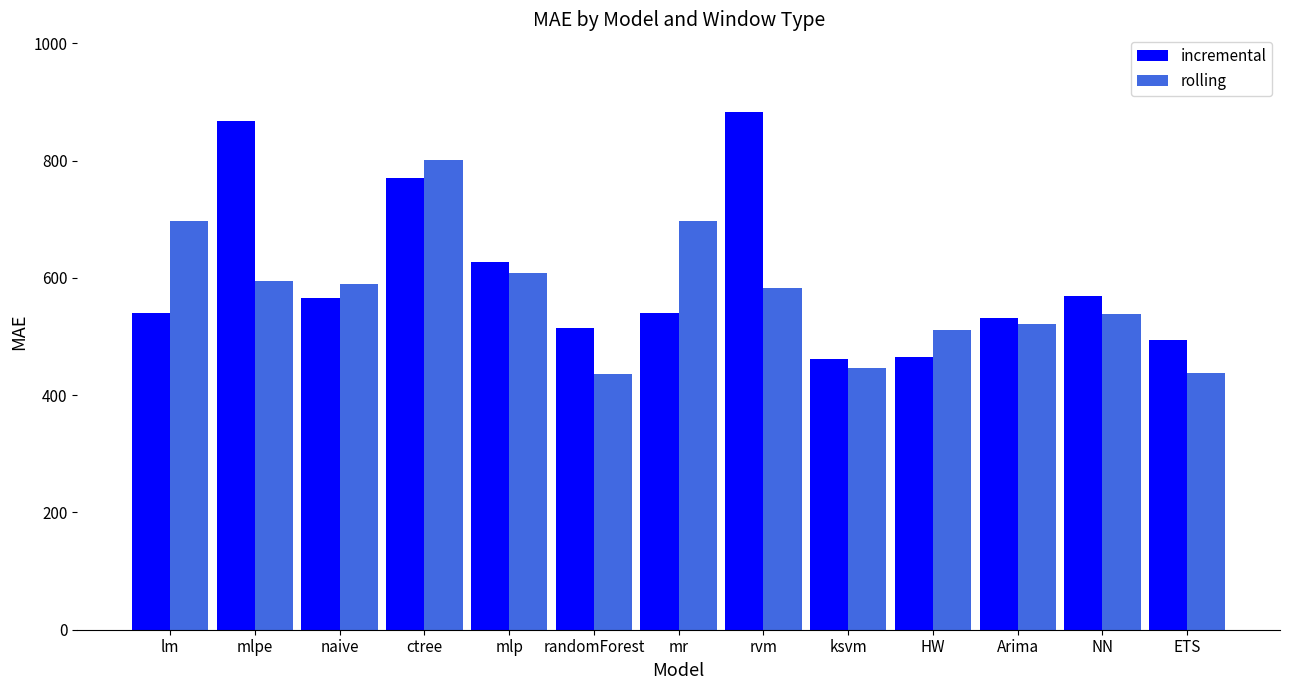

How many bars are there in each group?

2